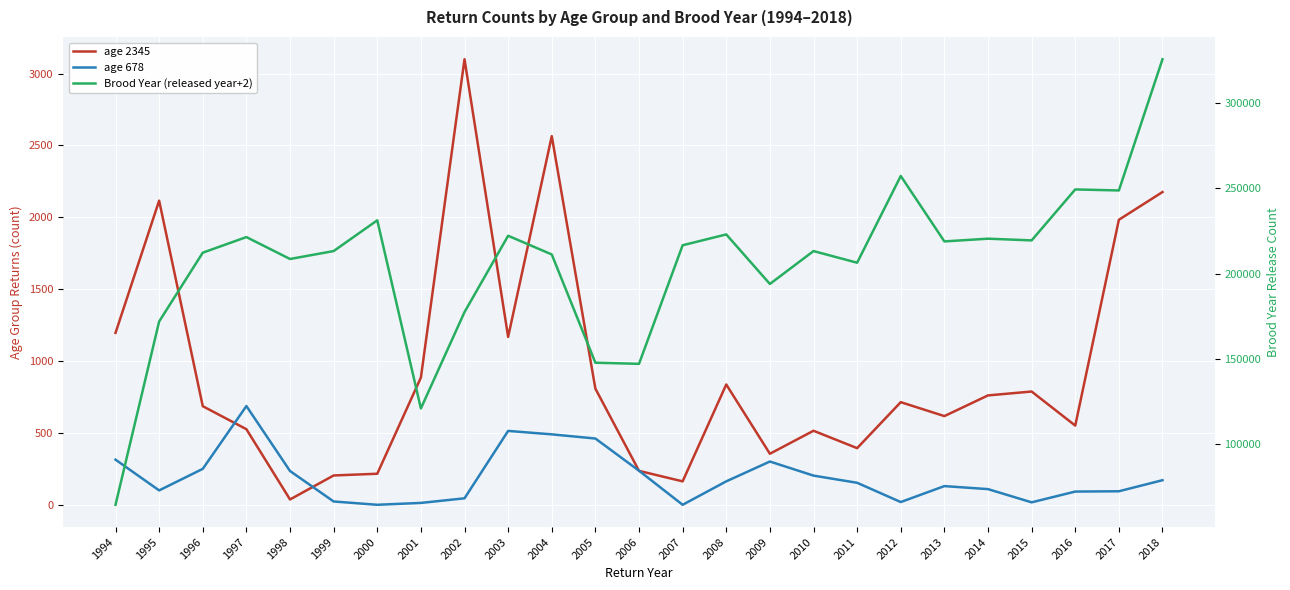

What is the spread (max minus min) of values at 1995?

171808